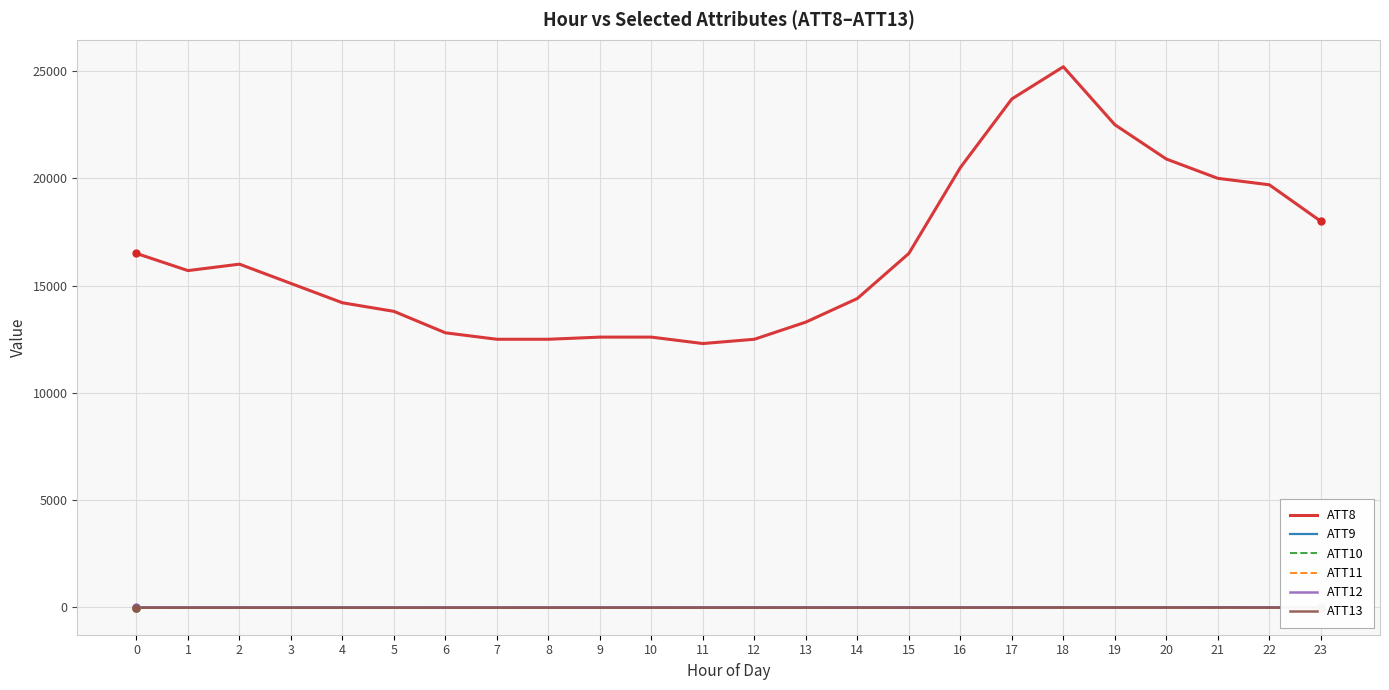

True or false: ATT11 has more than 1 points higher than both neighbors.

False